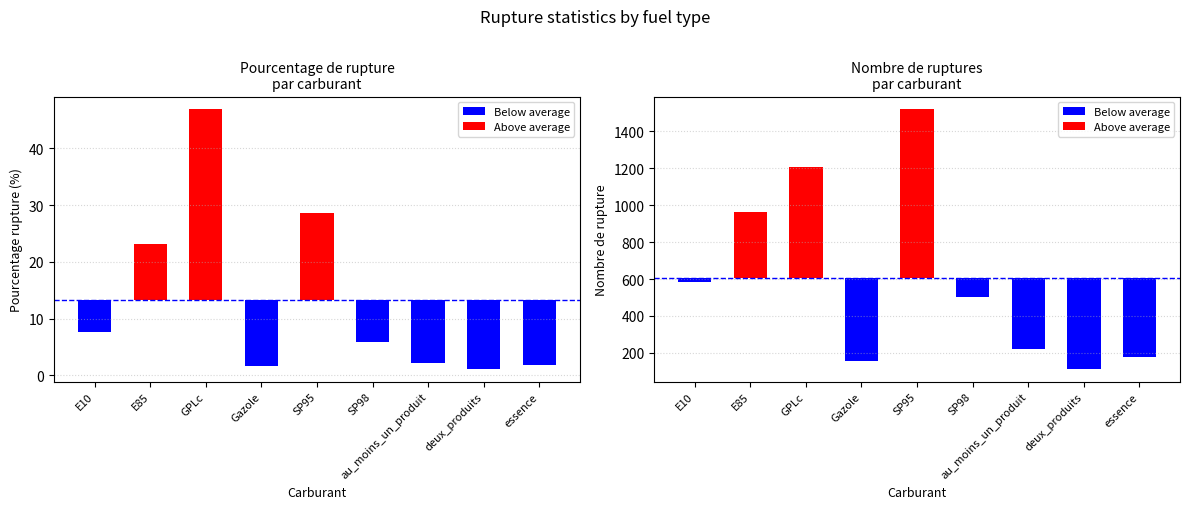

How many data points does each series have?

9